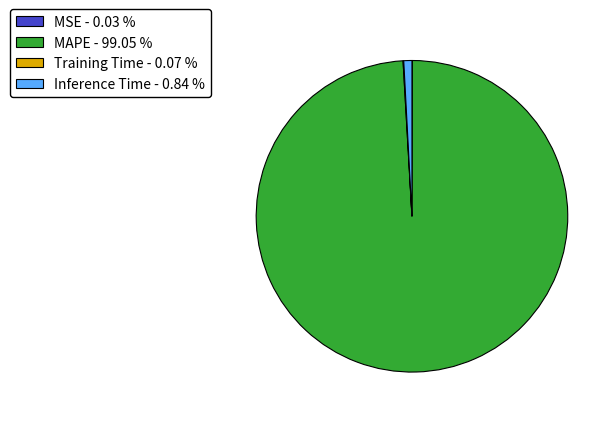

Which category accounts for the majority?

MAPE